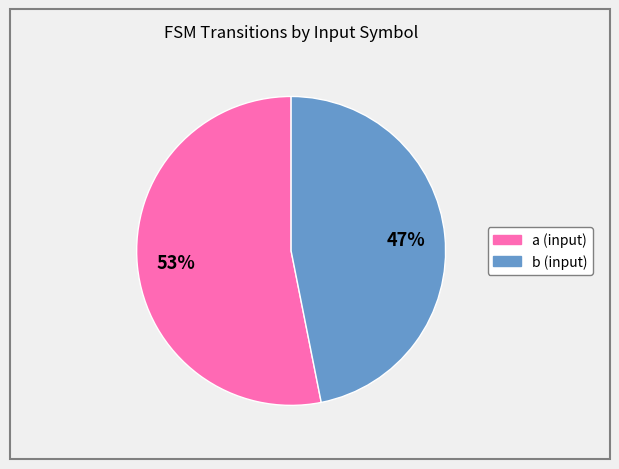

Count the number of slices in the pie.

2